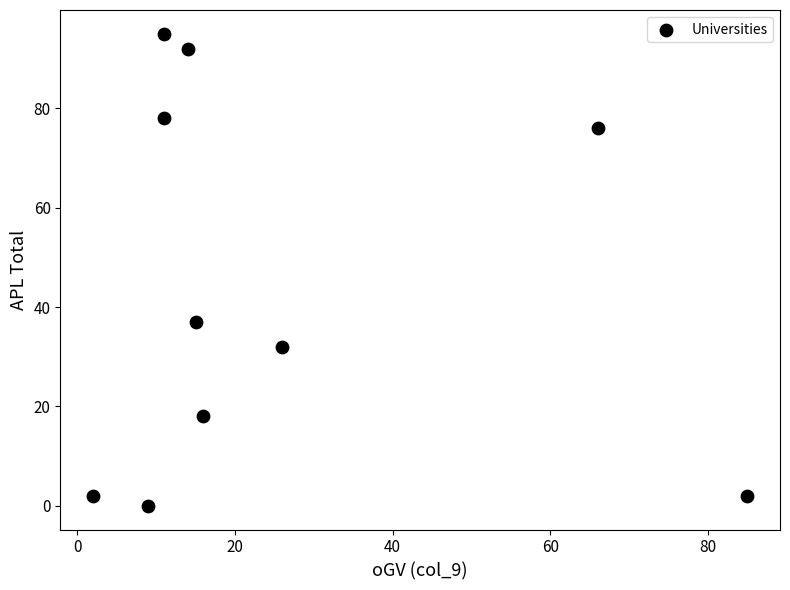

What is the range of Y values (max minus min)?

95